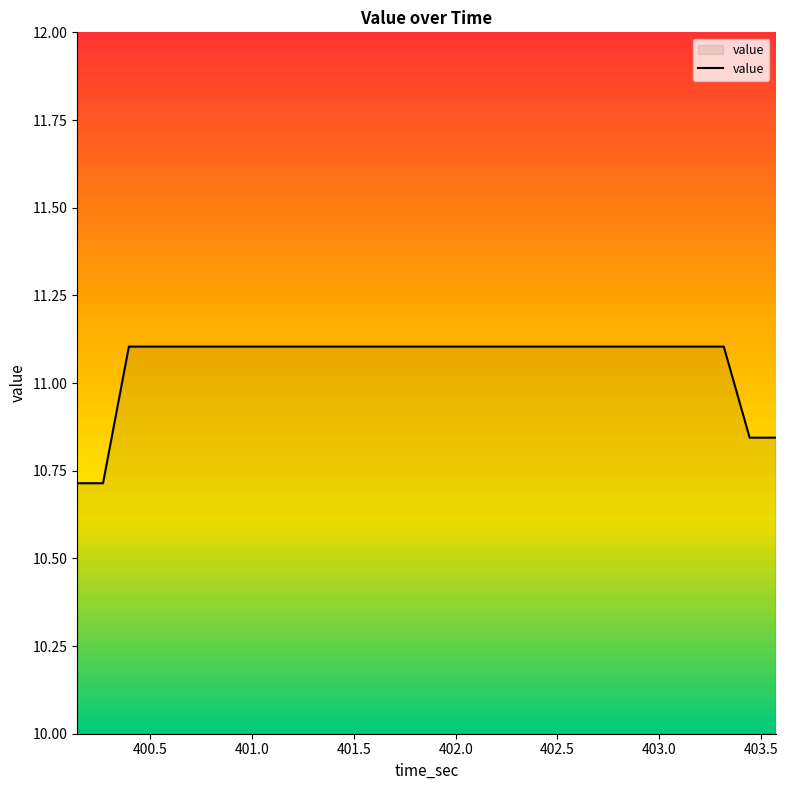

What is the greatest value displayed?

11.1